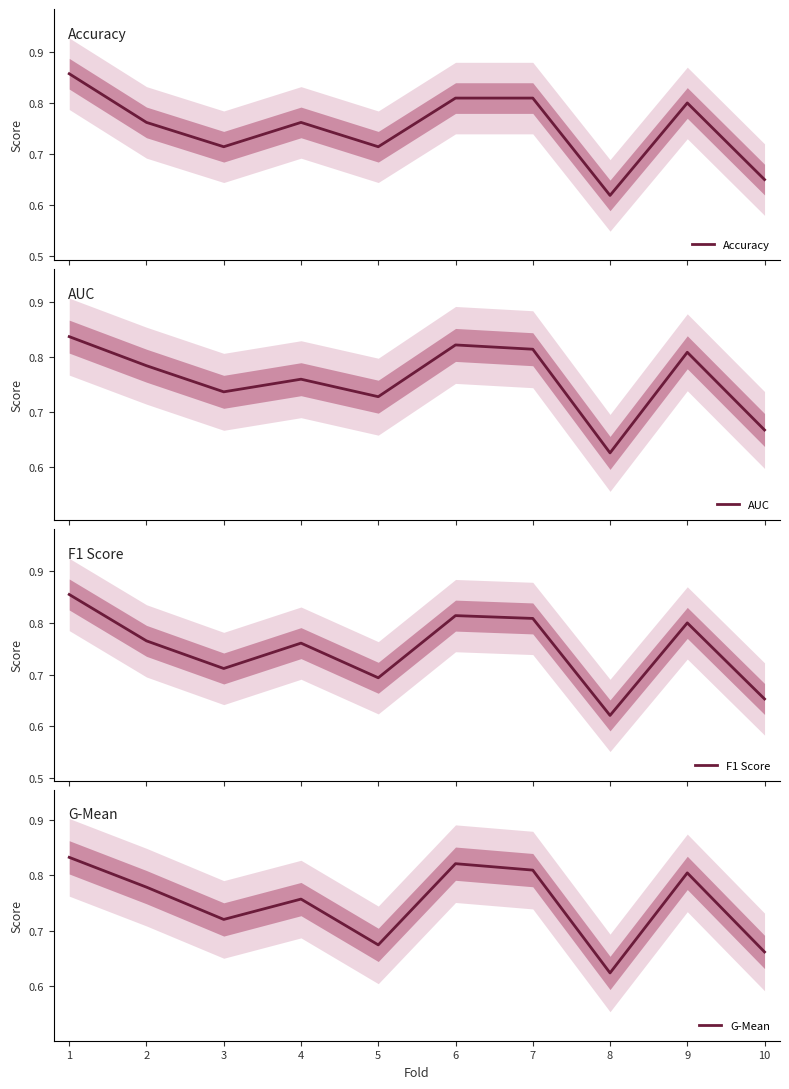

What is the difference between the second highest and minimum values in the AUC series?

0.2